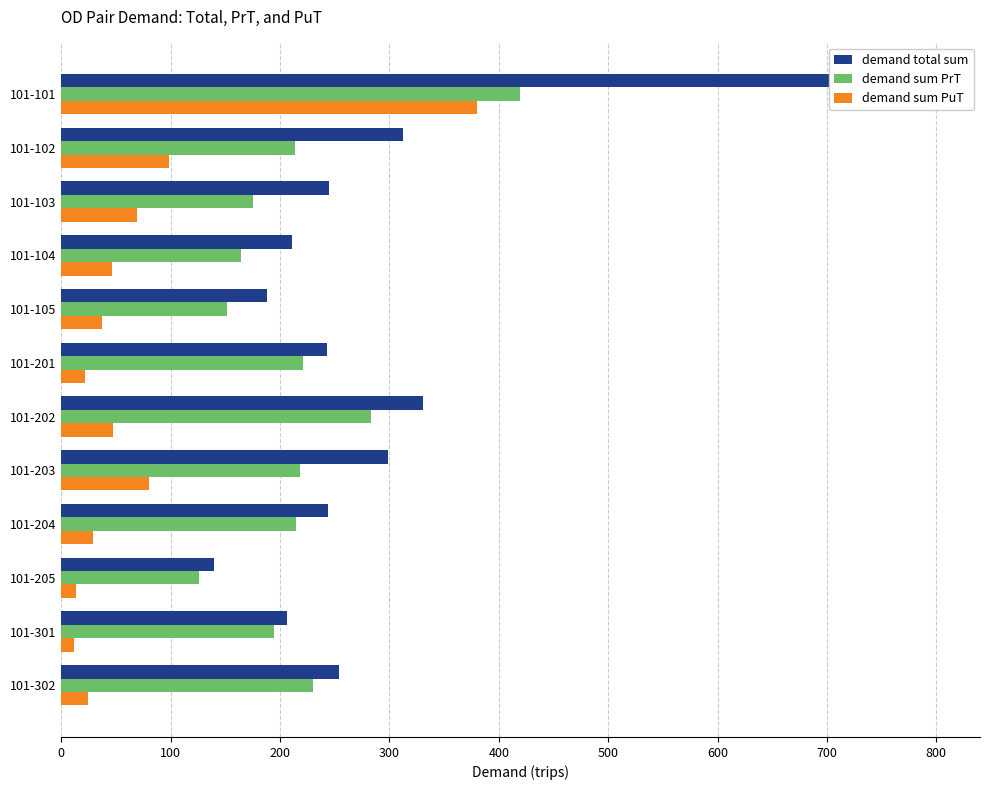

What is the smallest value displayed?

11.6